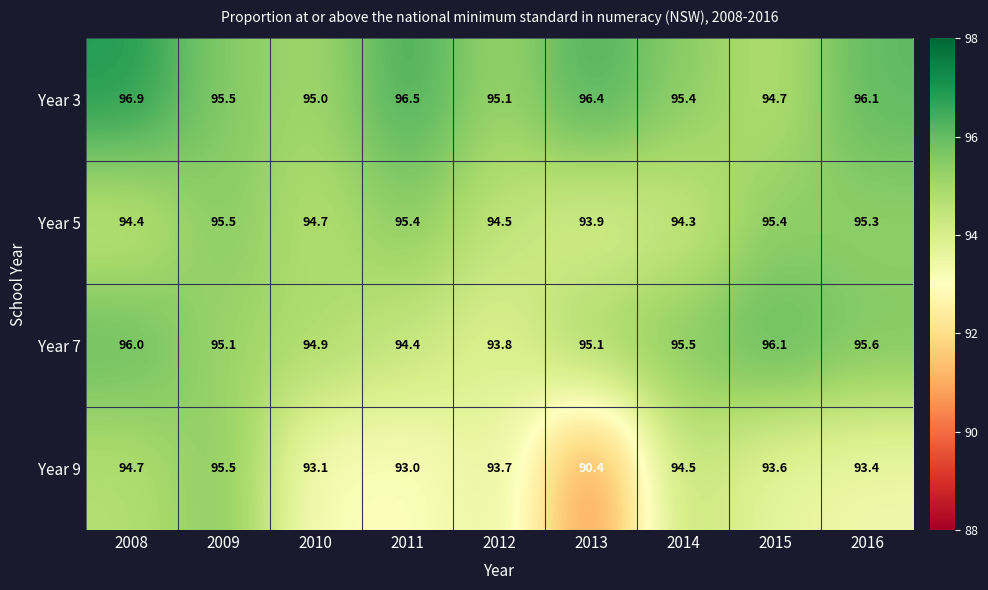

What value does the Year 5 series have at 2010?

94.7